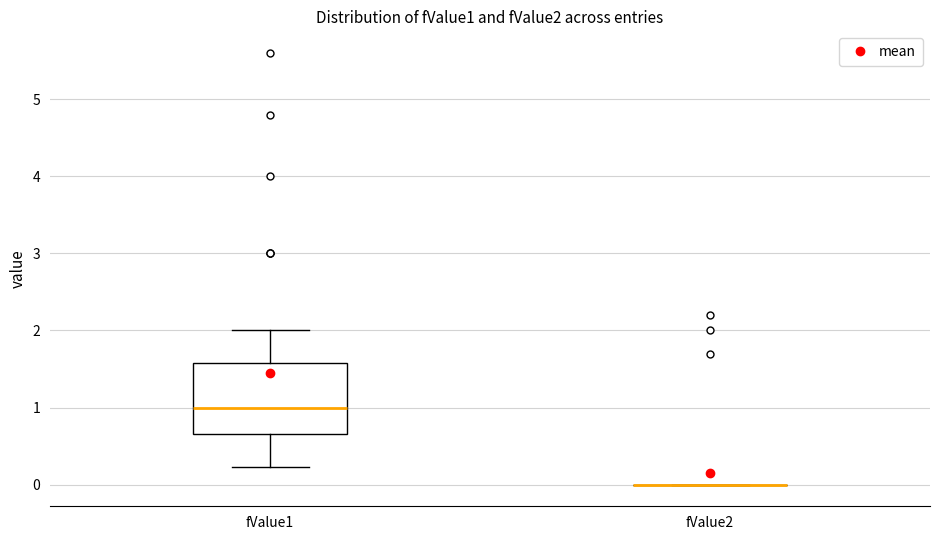

Which box is the tallest, from its lower edge to its upper edge?

fValue1